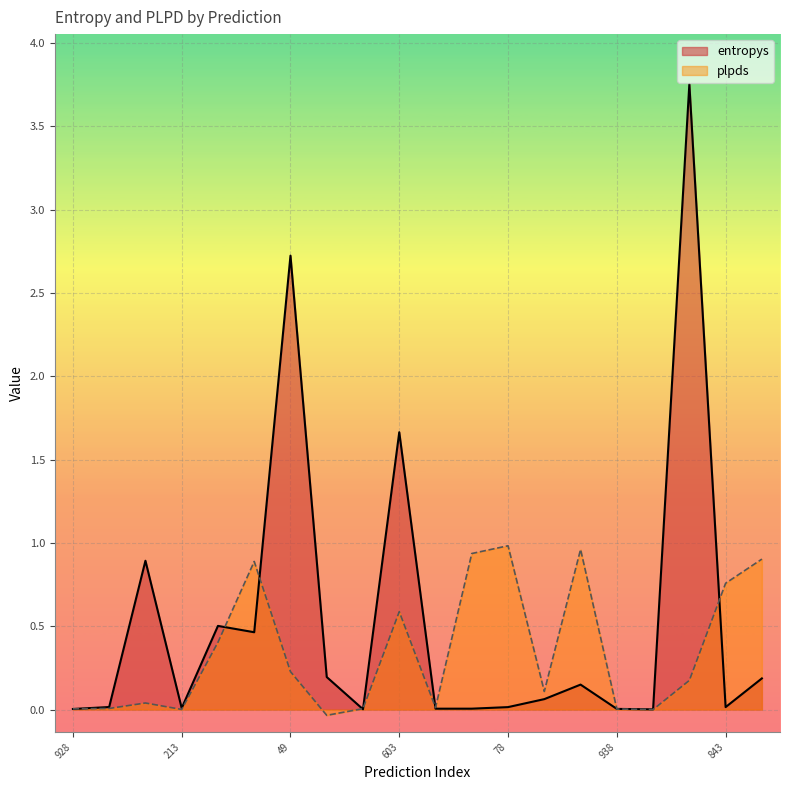

True or false: entropys and plpds intersect in this chart.

True